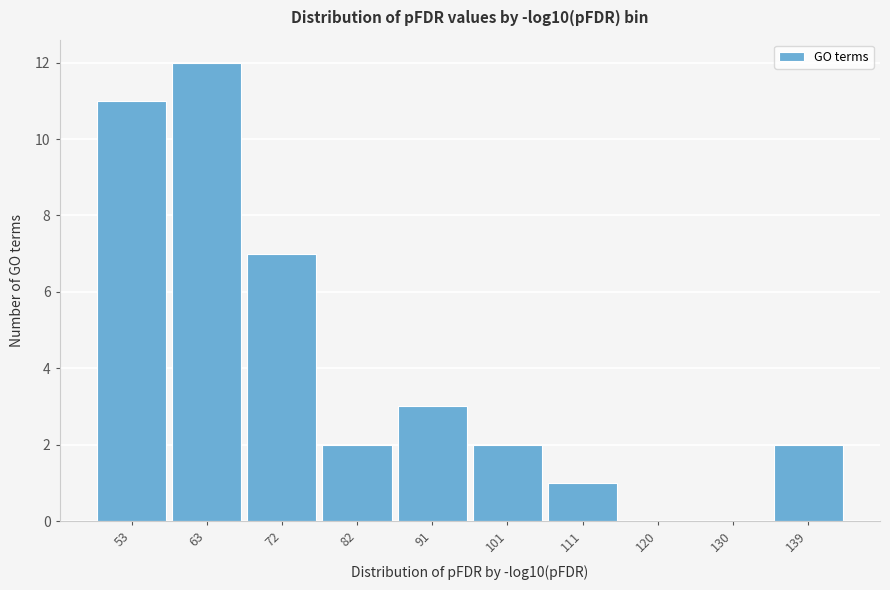

Over which range of the x-axis is the bar tallest?

58 to 68